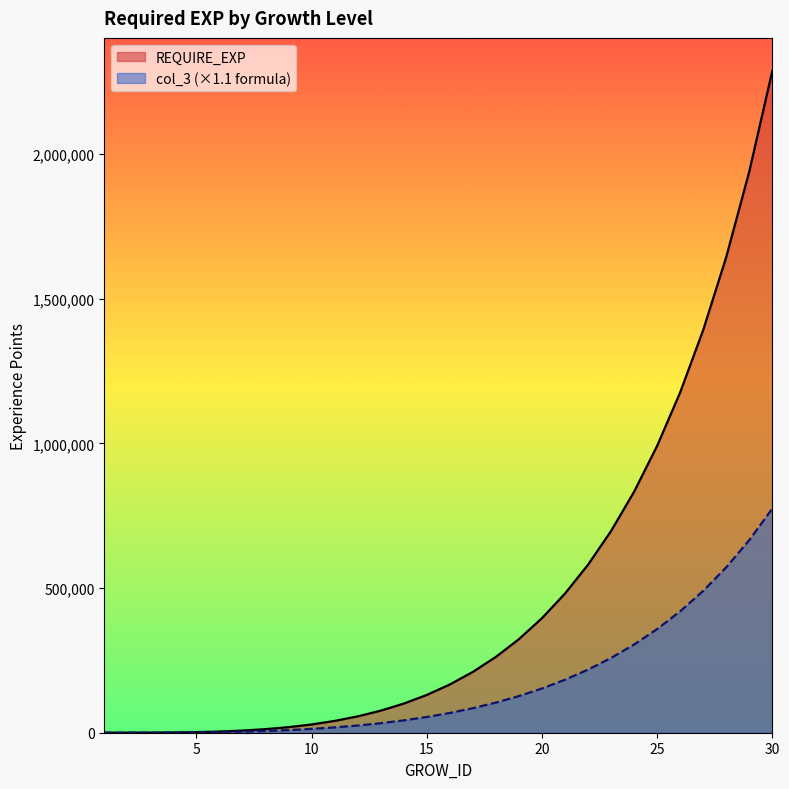

Rank the series by their average value, from lowest to highest.

col_3 (×1.1 formula), REQUIRE_EXP